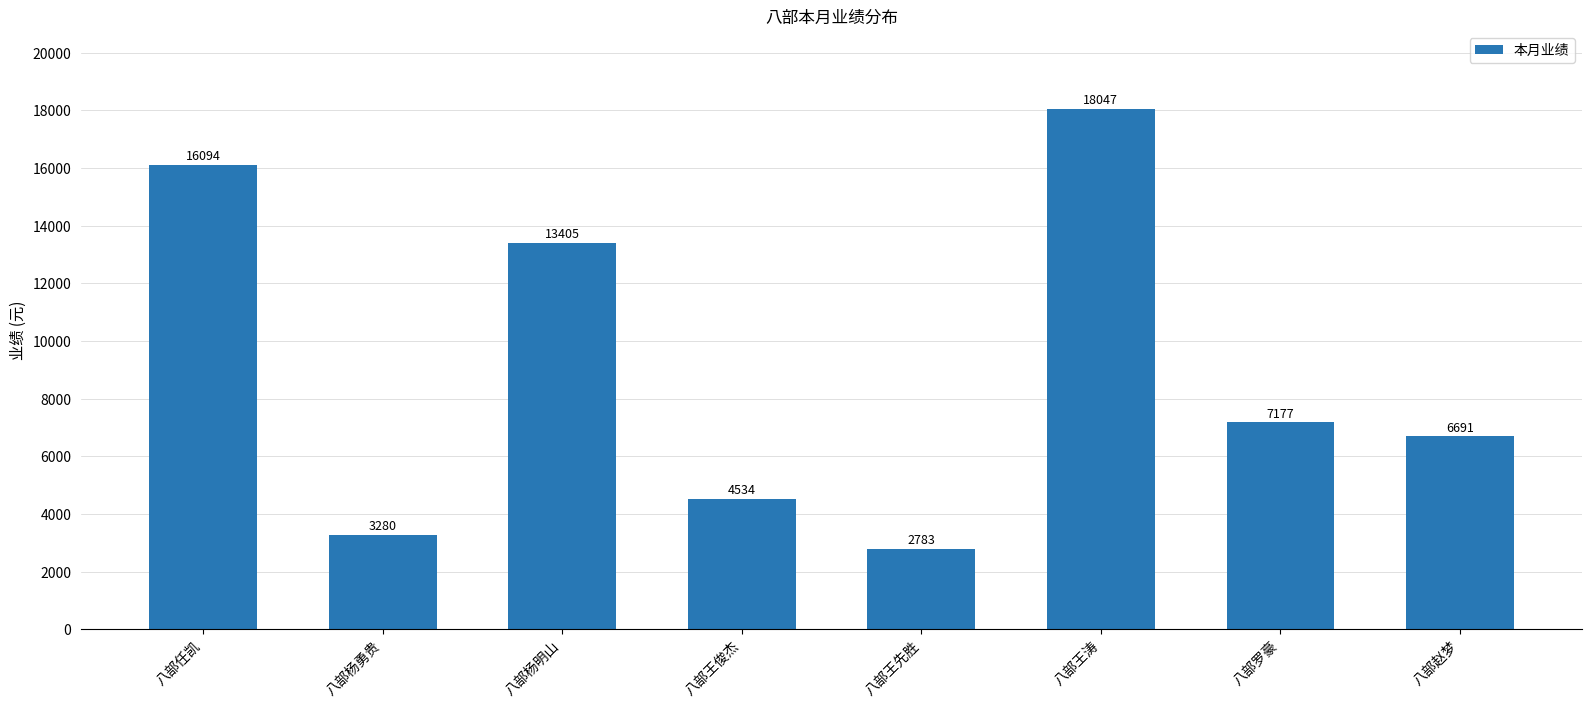

Approximately how many times larger is the value at 八部王涛 compared to 八部罗豪?

2.5